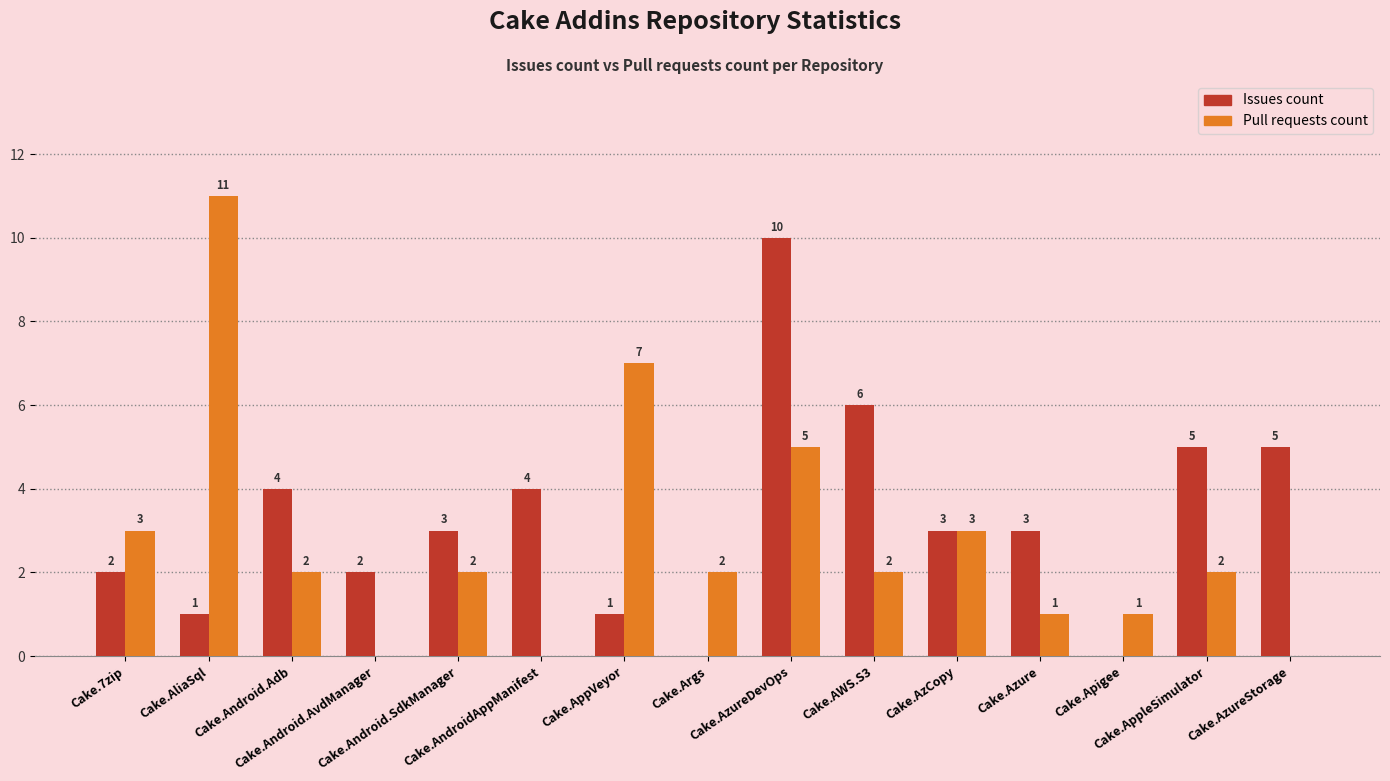

How many groups of bars are there?

15